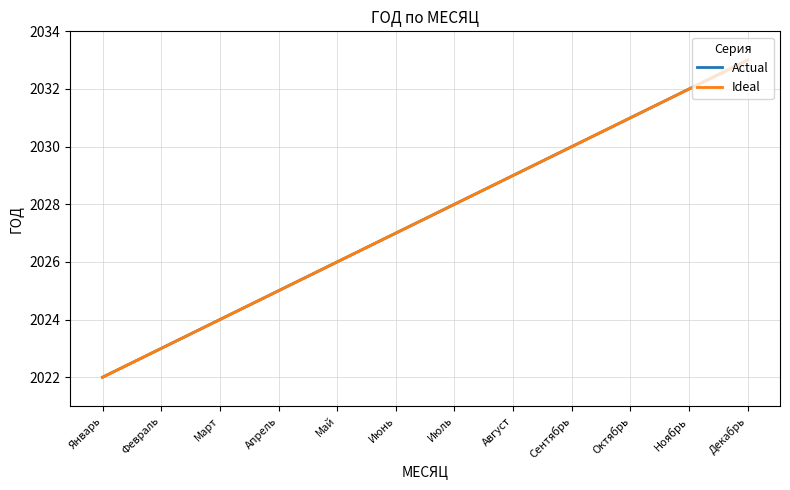

Is this an area chart (filled region under the line)?

No